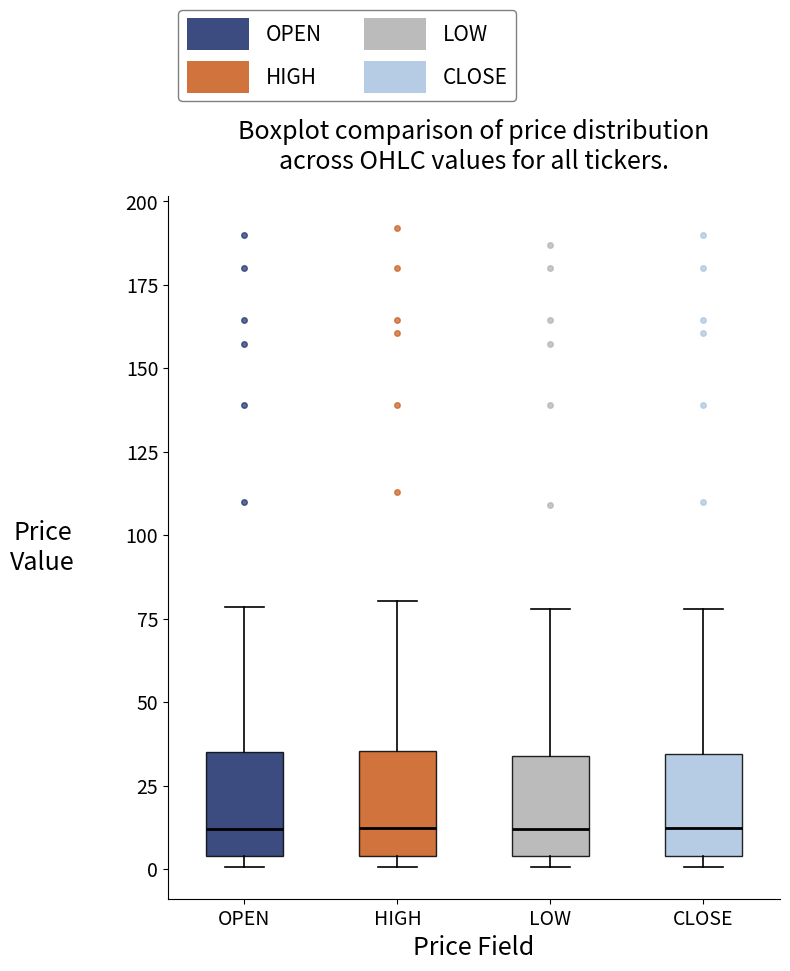

Reading left to right, transcribe this box plot: for each box, give where its median line is, the range the box spans, and where its two whiskers end, as read against the y-axis. The values are not printed on the chart, so give them approximately, as read against the axis.

OPEN: median 10, box 5 to 35, whiskers 0 to 80
HIGH: median 10, box 5 to 35, whiskers 0 to 80
LOW: median 10, box 5 to 35, whiskers 0 to 80
CLOSE: median 10, box 5 to 35, whiskers 0 to 80